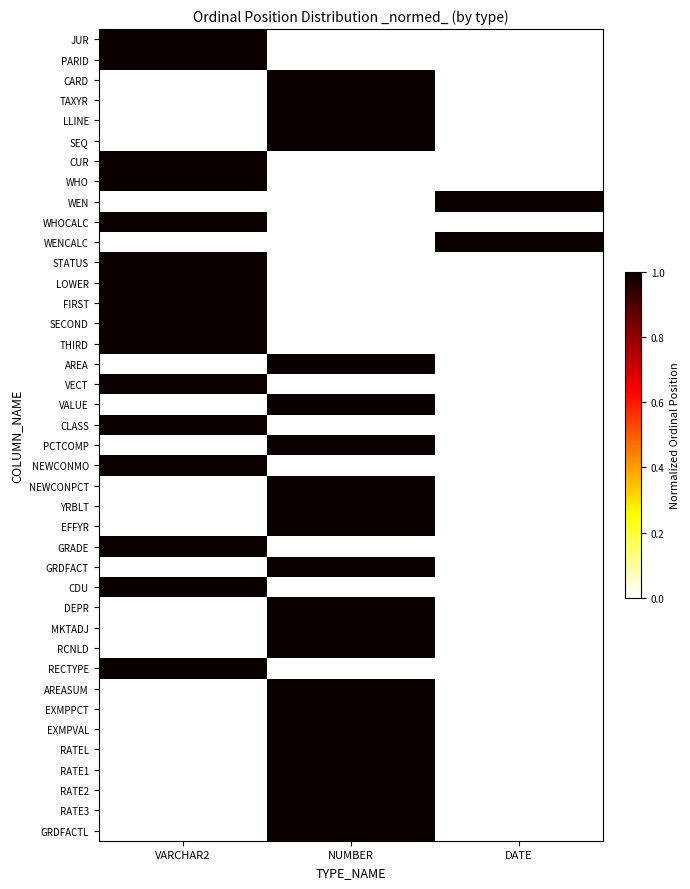

Which series has the largest range (max minus min)?

JUR